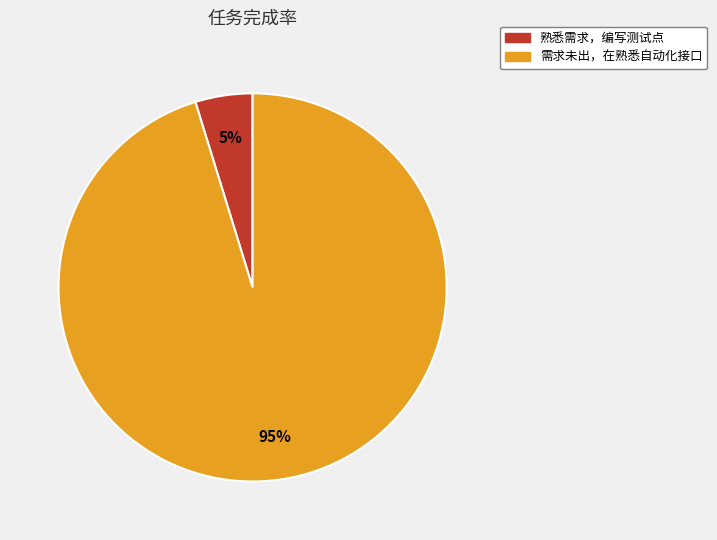

What is the majority slice?

需求未出，在熟悉自动化接口